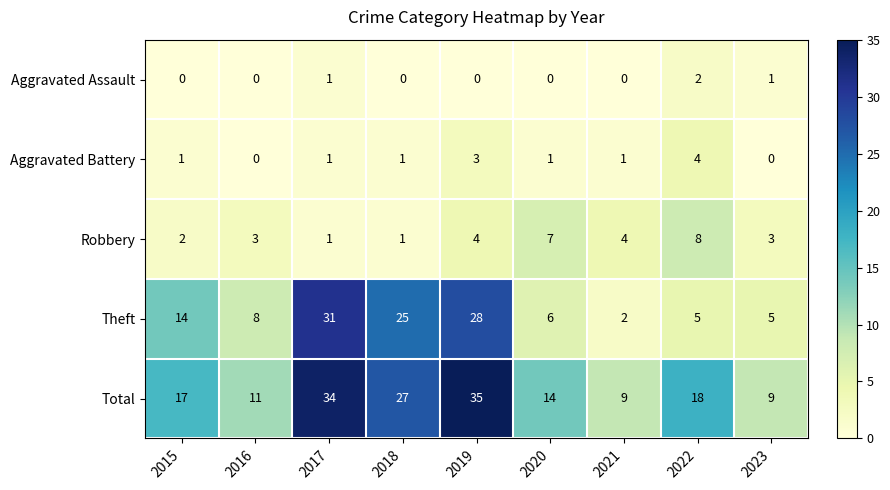

What is the difference between the maximum and minimum values in the Aggravated Battery series?

4